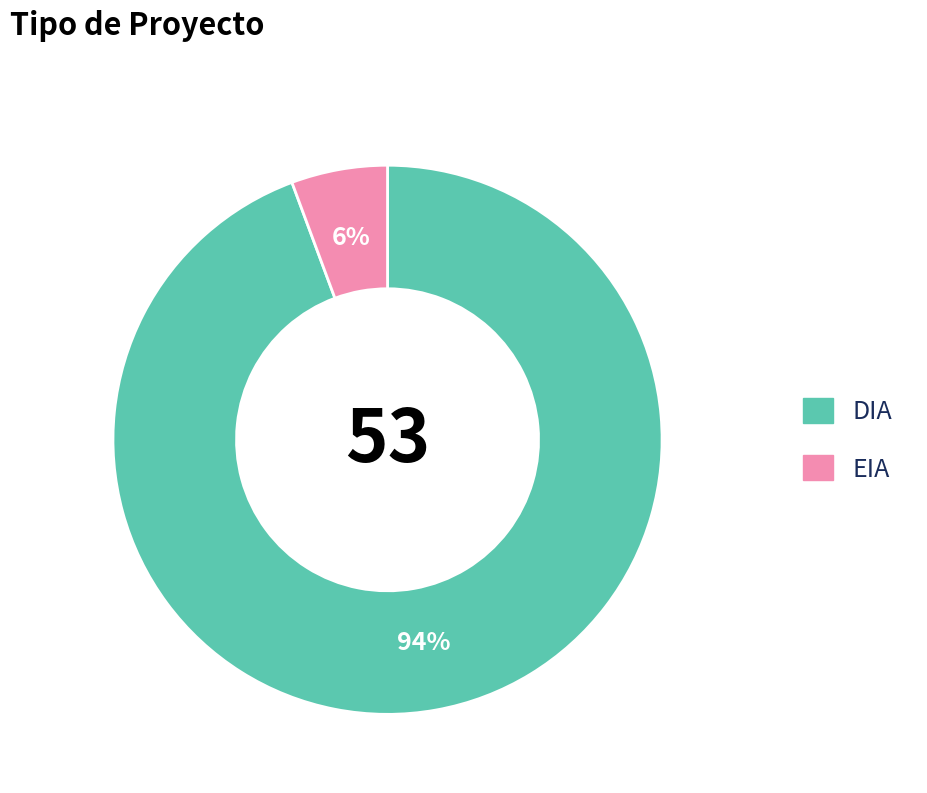

Rank the categories by value from lowest to highest.

EIA, DIA